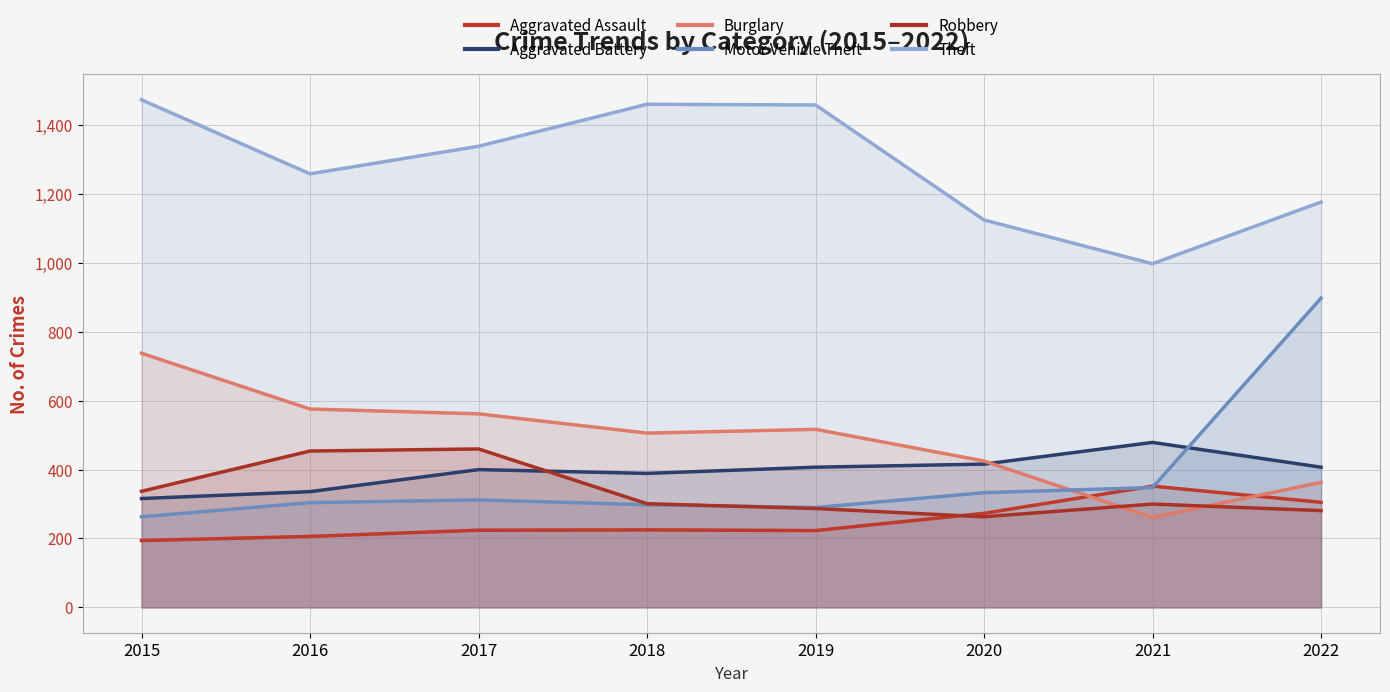

The Theft series shows 998 at 2021. True or false?

True